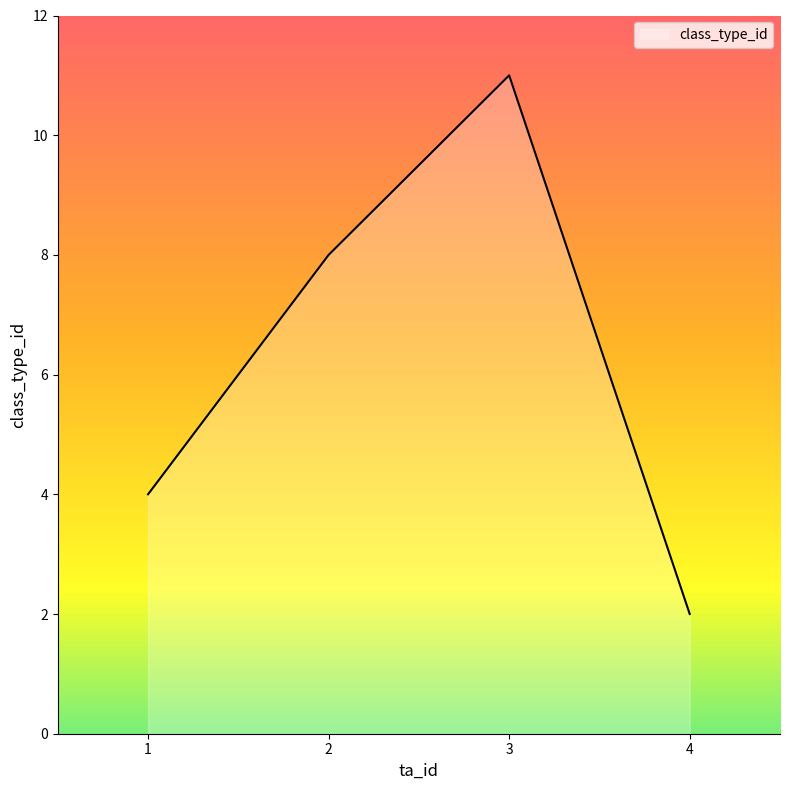

List the labels in order of value, smallest first.

4, 1, 2, 3